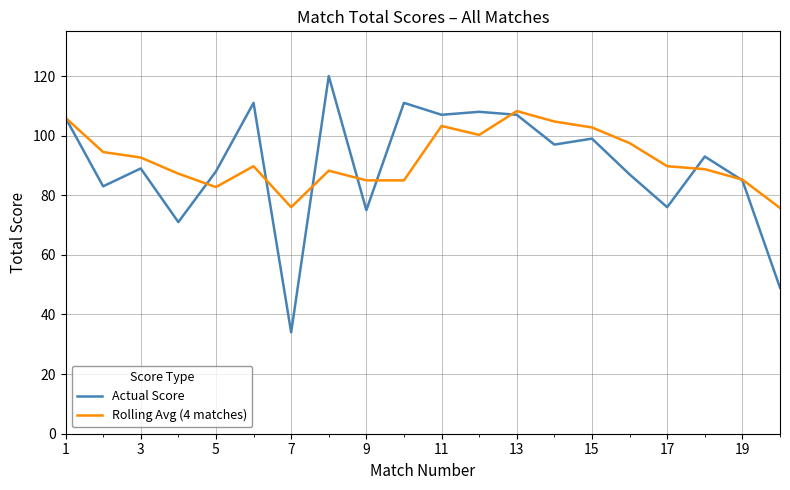

Which series has the largest range (max minus min)?

Actual Score